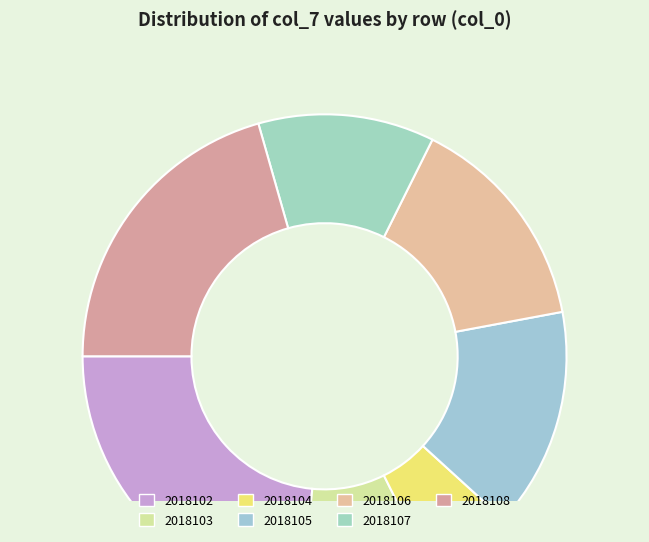

How many slices are in this pie chart?

7